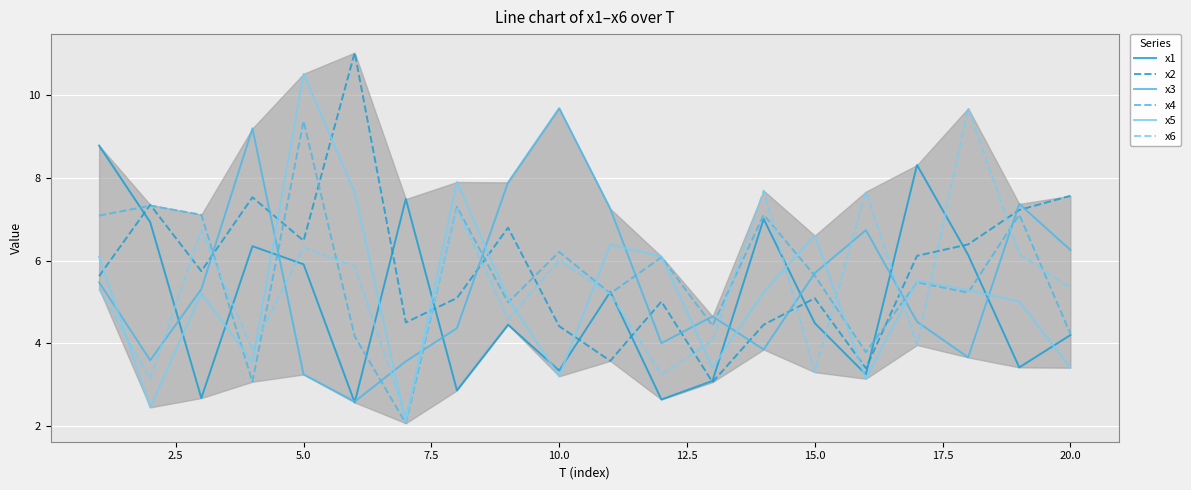

After their last crossing, which series has the higher values: x6 or x3?

x3